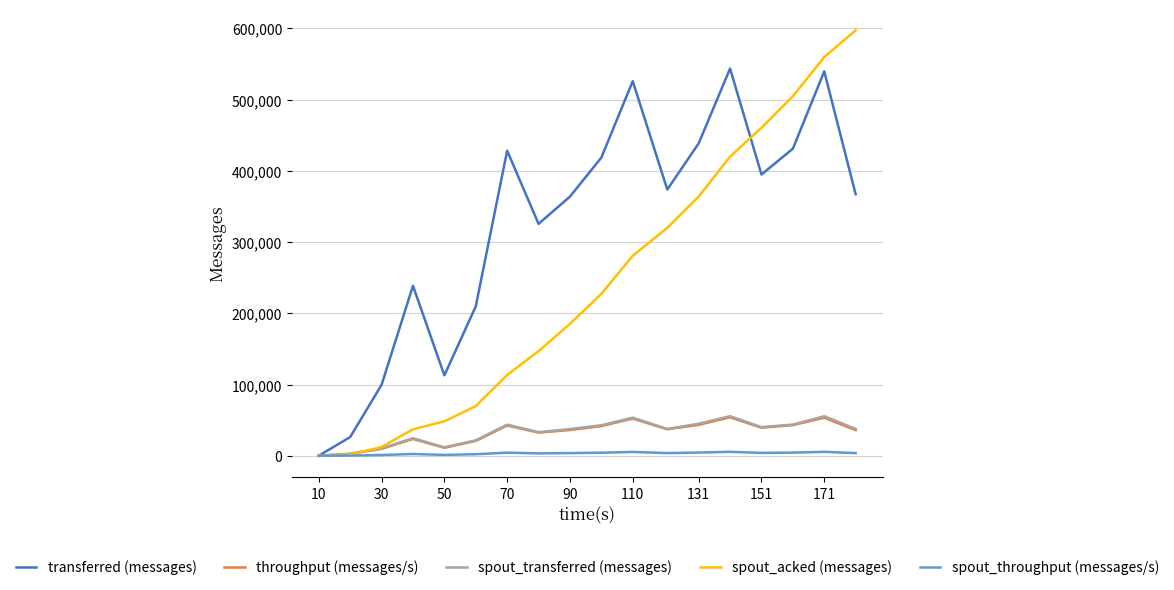

Which series has the largest range (max minus min)?

spout_acked (messages)